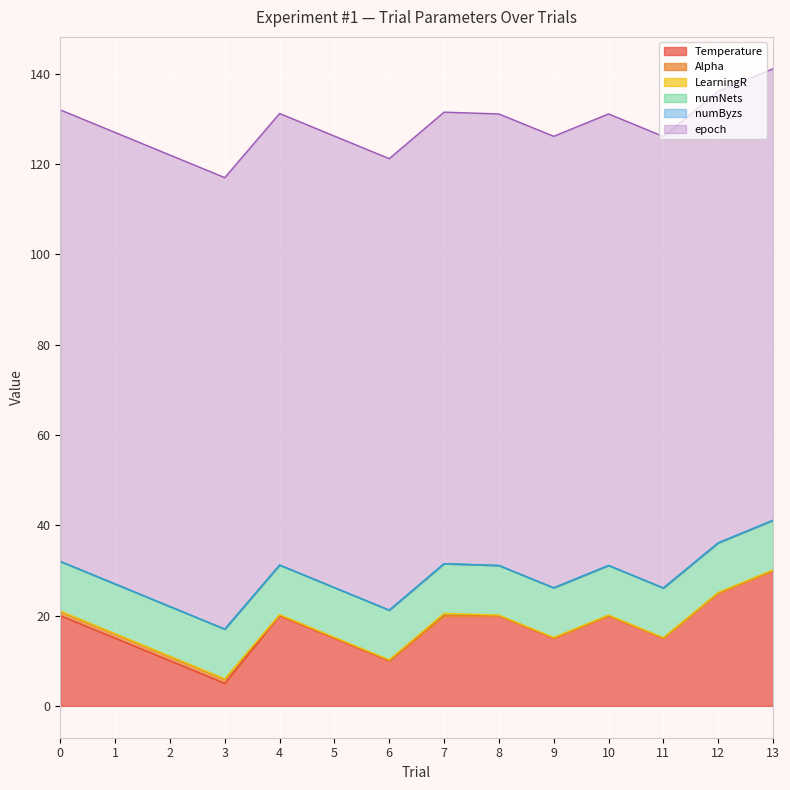

Rank the series by their maximum value, from highest to lowest.

epoch, Temperature, numNets, Alpha, LearningR, numByzs